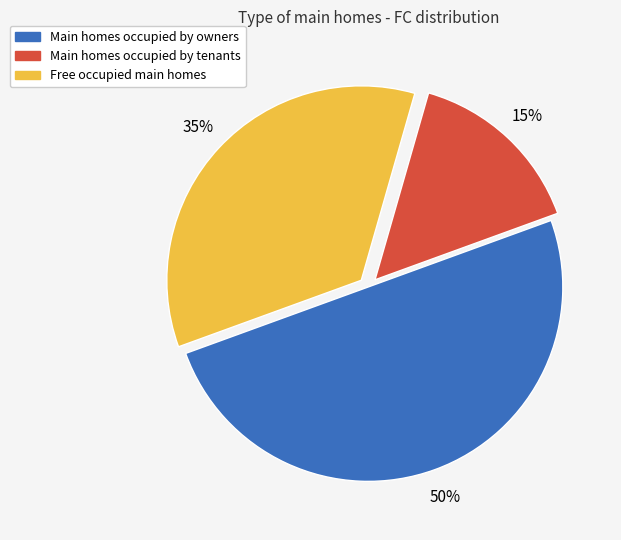

To the nearest percent, what is the difference between the largest and smallest slice percentages?

35%